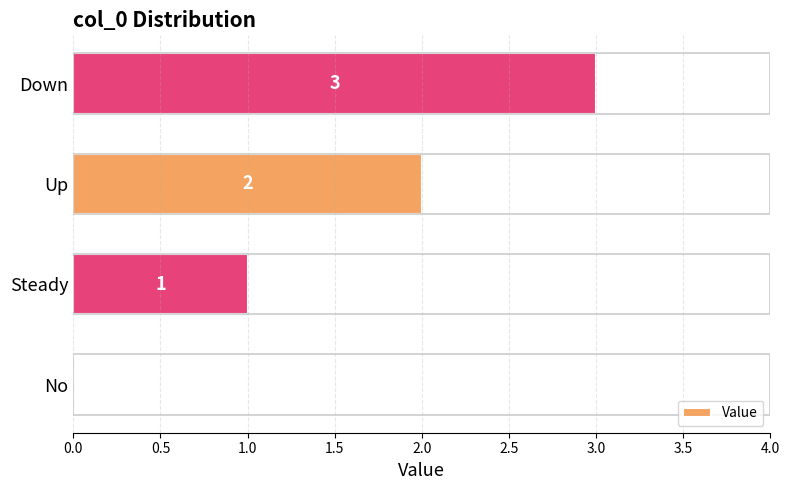

The value at Up is 1. True or false?

False